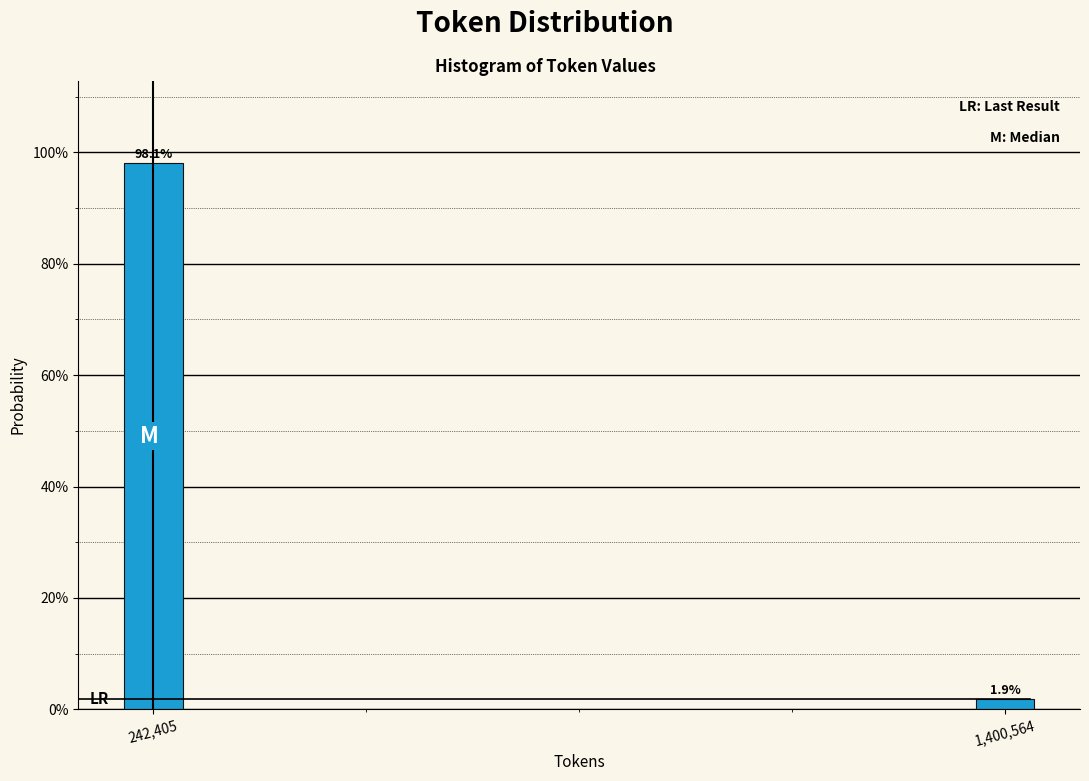

Reading right to left, list all the values displayed in this chart.

1.9	98.1